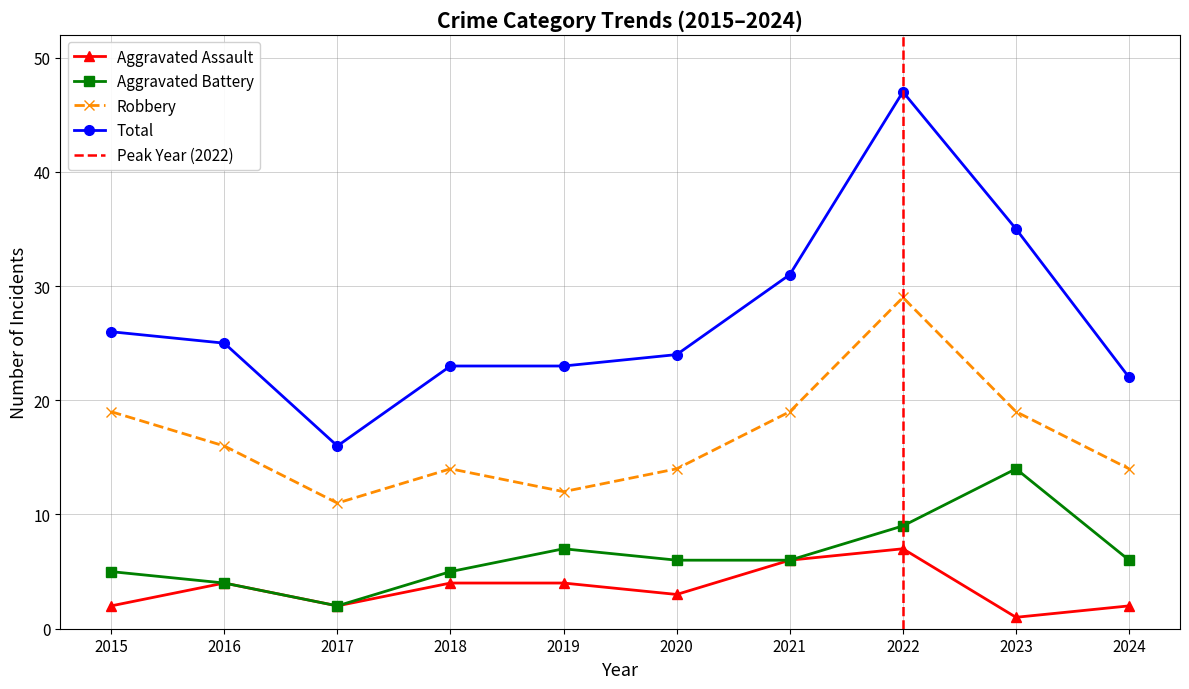

What is the difference between the maximum and minimum values in the Aggravated Battery series?

12